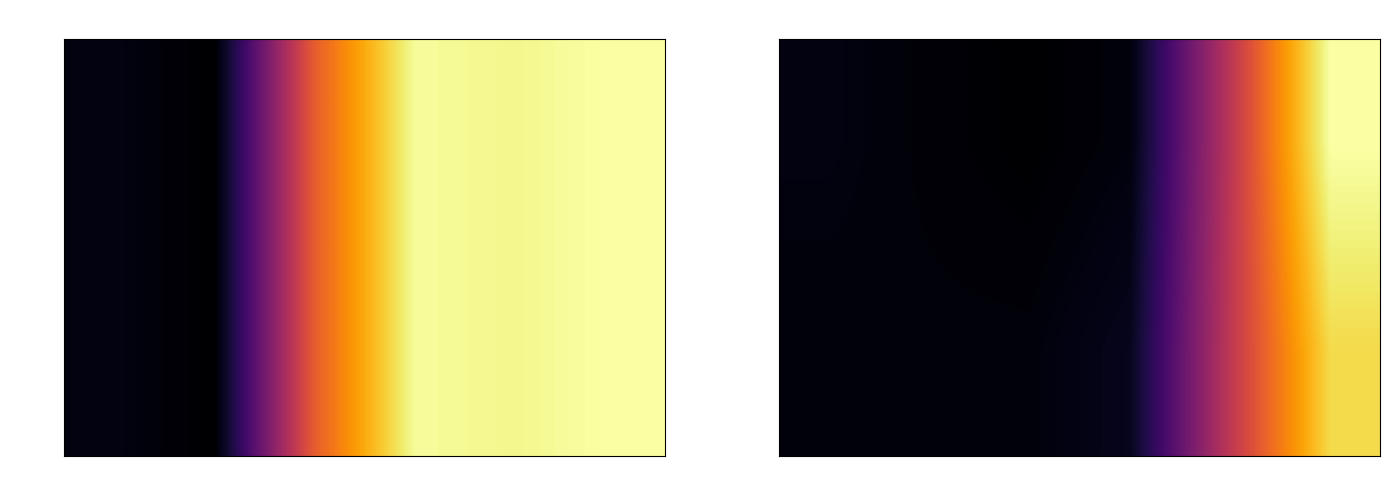

Reading right to left, extract all data points from this chart.

HPA: 300=963.3	250=496.0	200=51.4	150=30.8	100=42.4	50=58.6
HPA+colocated: 300=877.2	250=505.6	200=79.6	150=48.9	100=48.4	50=46.0